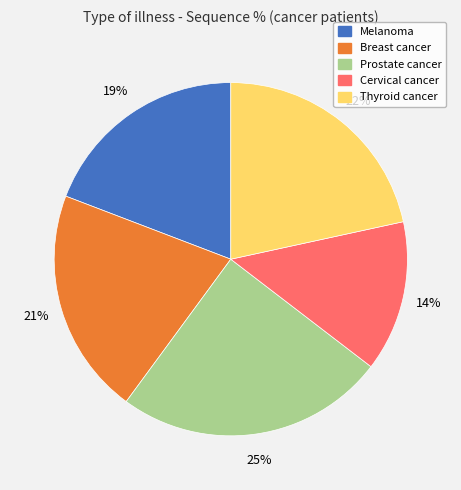

To the nearest percent, what is the difference between the largest and smallest slice percentages?

11%